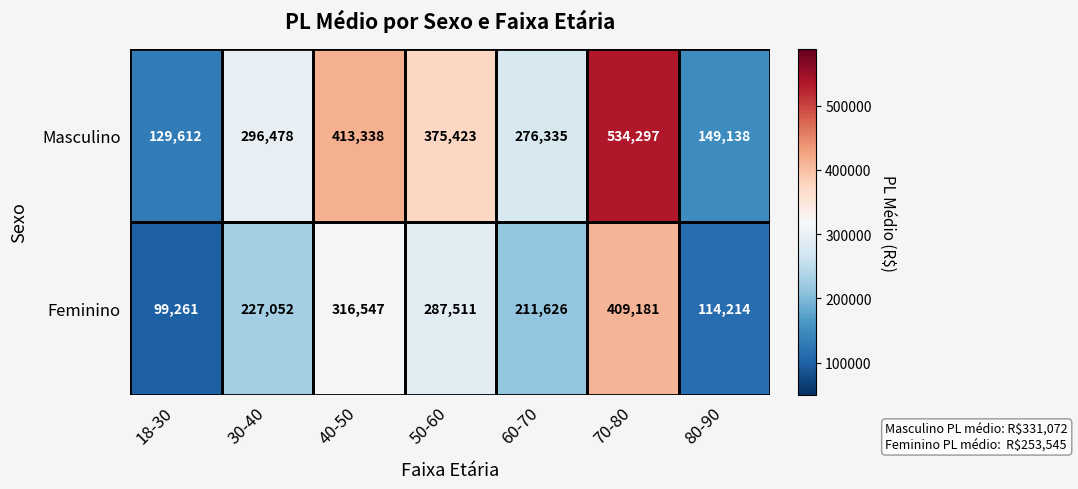

Is it true that Masculino equals 460646 at 30-40?

False